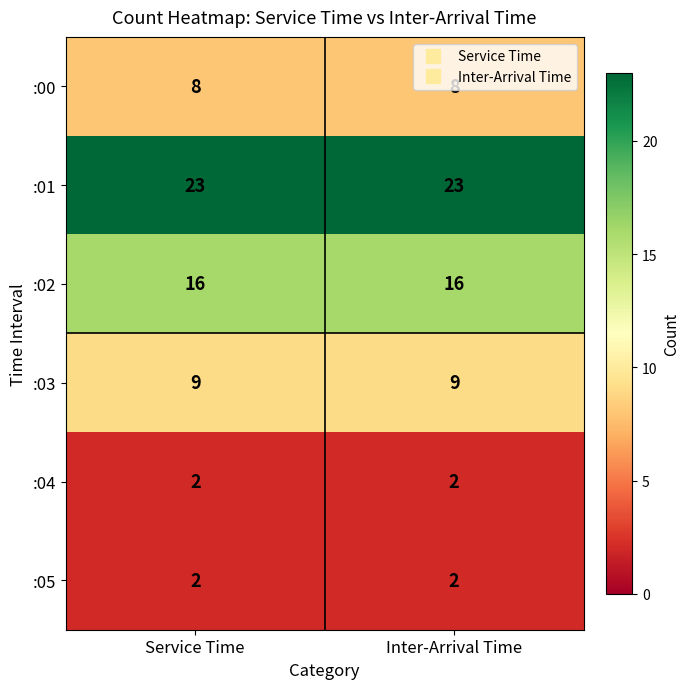

Count the number of data series in this chart.

6